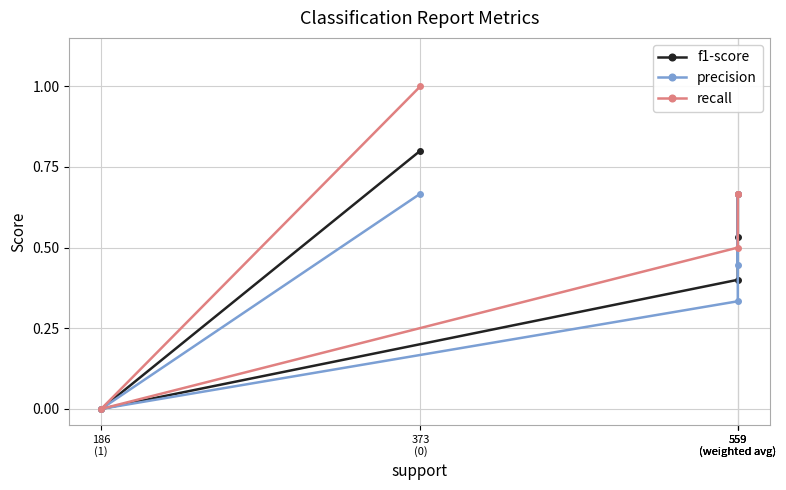

At 559
(weighted avg), list the series in order from largest to smallest.

recall, f1-score, precision